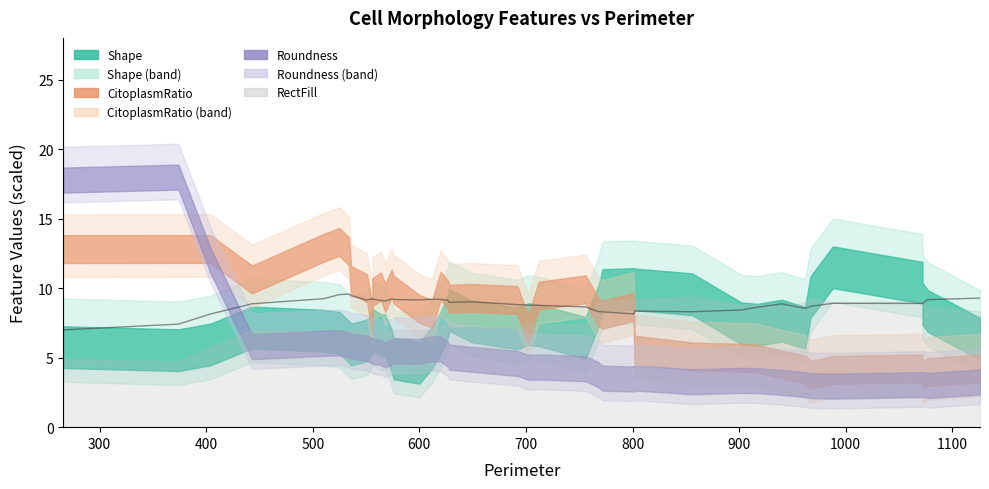

Is it true that the value at 700 is 13.3?

False